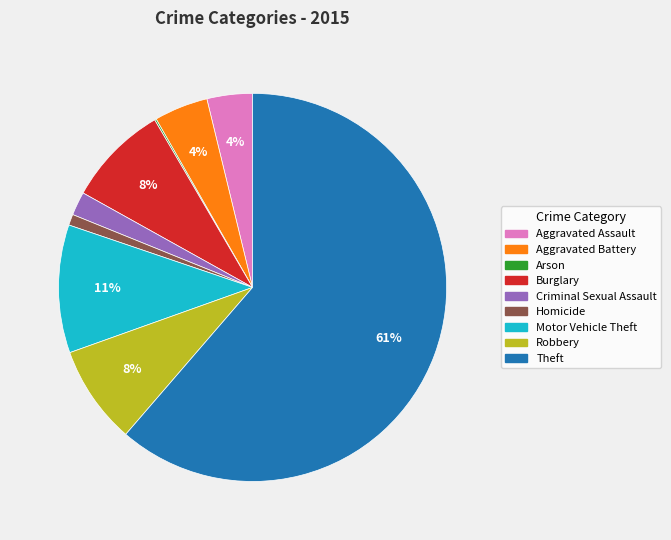

What percentage is the Burglary slice, to the nearest percent?

8%